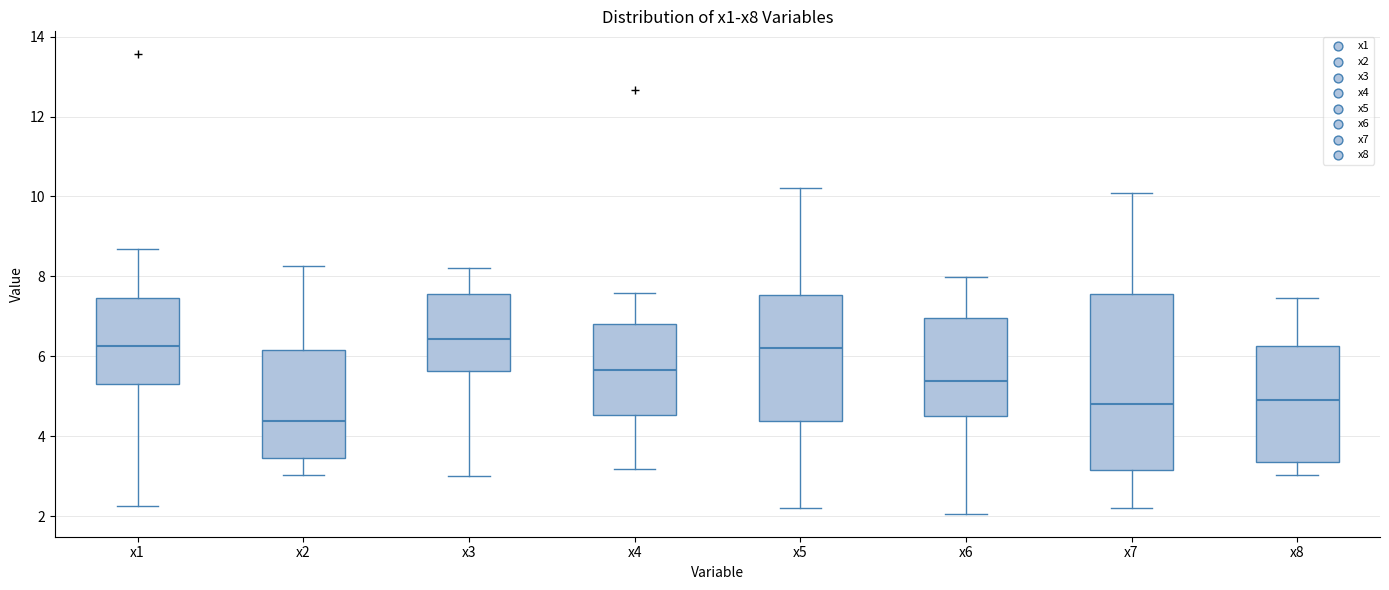

Reading left to right, read every box against the y-axis: the position of its median line, the range the box covers, and the ends of its whiskers. The values are not printed on the chart, so give them approximately, as read against the axis.

x1: median 6.2, box 5.4 to 7.4, whiskers 2.2 to 8.6
x2: median 4.4, box 3.4 to 6.2, whiskers 3.0 to 8.2
x3: median 6.4, box 5.6 to 7.6, whiskers 3.0 to 8.2
x4: median 5.6, box 4.6 to 6.8, whiskers 3.2 to 7.6
x5: median 6.2, box 4.4 to 7.6, whiskers 2.2 to 10.2
x6: median 5.4, box 4.6 to 7.0, whiskers 2.0 to 8.0
x7: median 4.8, box 3.2 to 7.6, whiskers 2.2 to 10.0
x8: median 5.0, box 3.4 to 6.2, whiskers 3.0 to 7.4